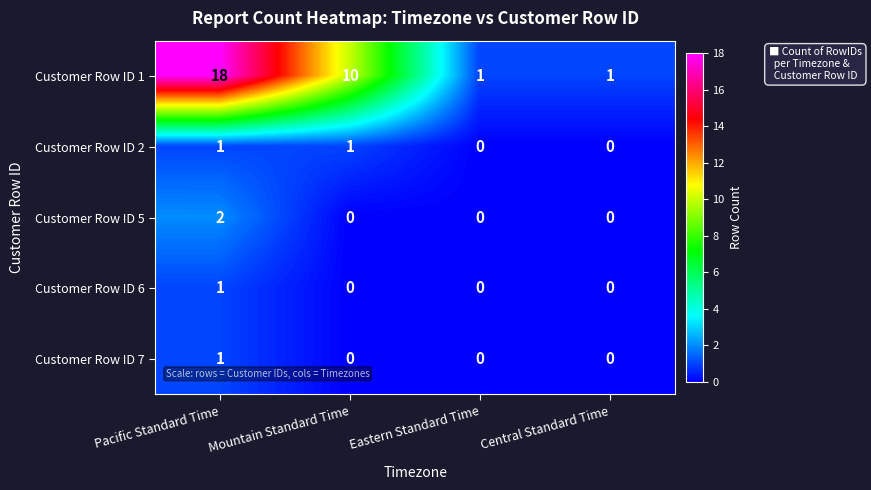

True or false: Customer Row ID 6 has a value of 0 at Pacific Standard Time.

False